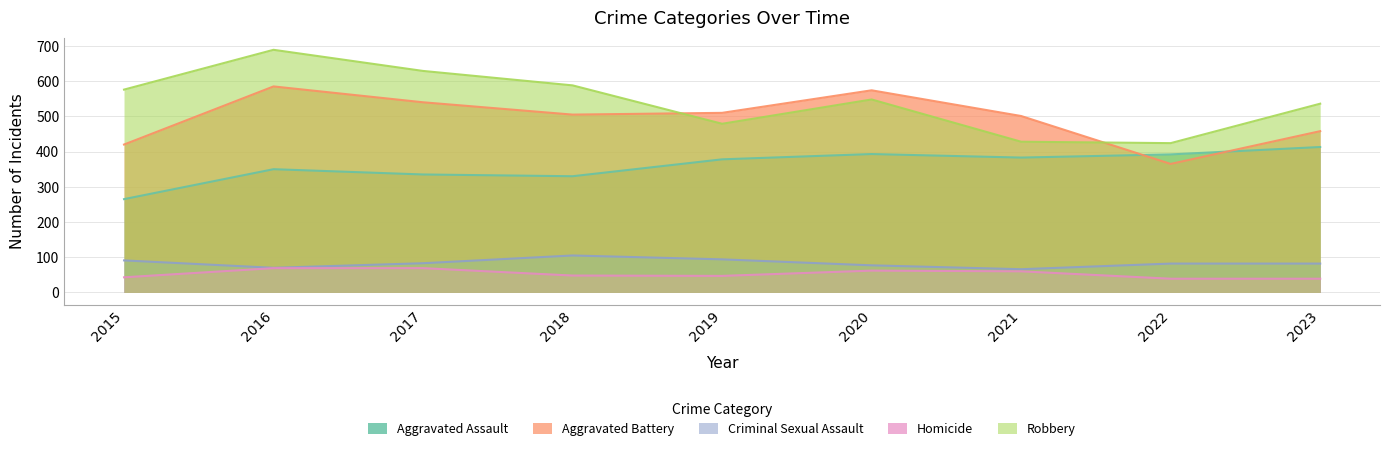

True or false: Aggravated Battery and Criminal Sexual Assault intersect in this chart.

False